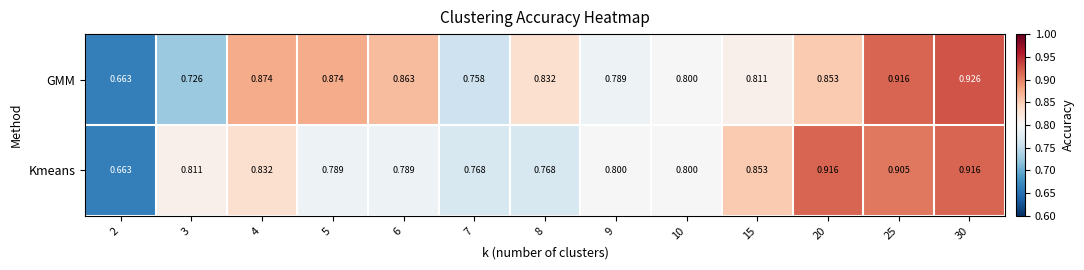

Which series has the largest range (max minus min)?

GMM